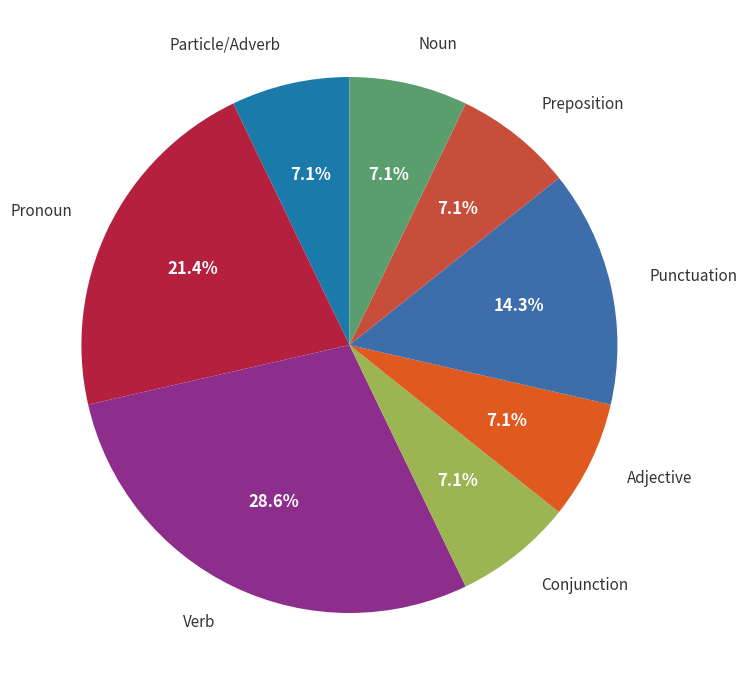

How many slices are in this pie chart?

8